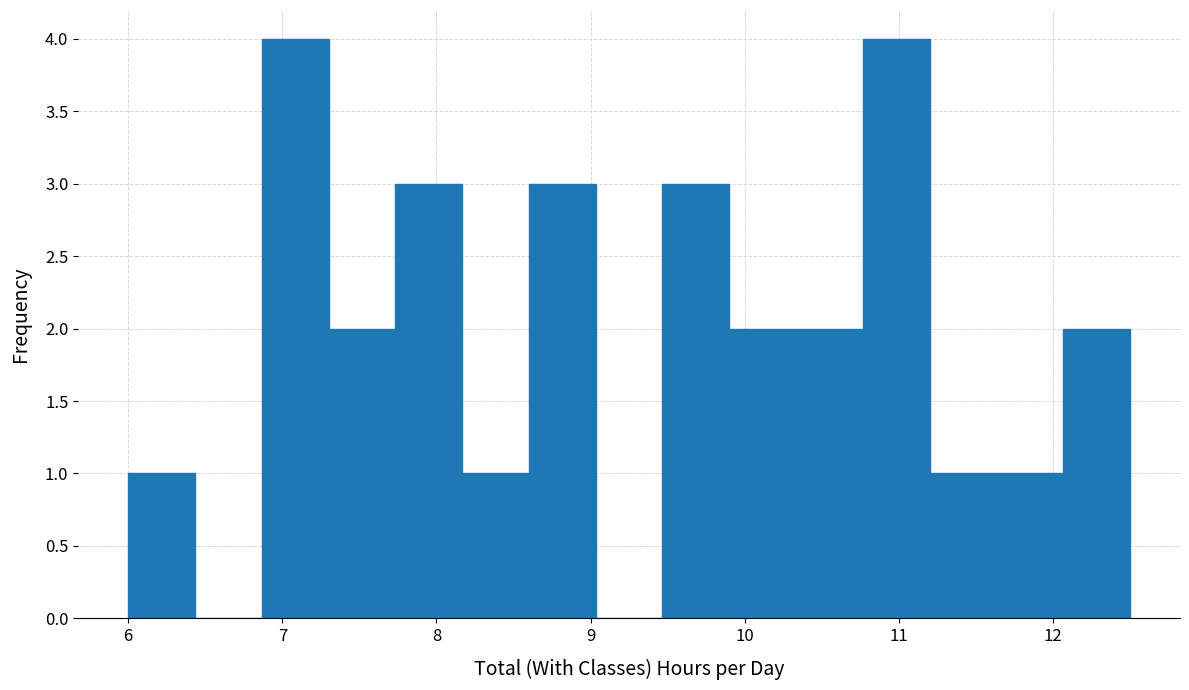

Reading left to right, list every bar in this chart as the range it spans on the x-axis followed by its height. Neither the bar edges nor the heights are printed on the chart, so give them approximately, as read against the axes.

6.0 to 6.4: 1
6.4 to 6.9: 0
6.9 to 7.3: 4
7.3 to 7.7: 2
7.7 to 8.2: 3
8.2 to 8.6: 1
8.6 to 9.0: 3
9.0 to 9.5: 0
9.5 to 9.9: 3
9.9 to 10.3: 2
10.3 to 10.8: 2
10.8 to 11.2: 4
11.2 to 11.6: 1
11.6 to 12.1: 1
12.1 to 12.5: 2